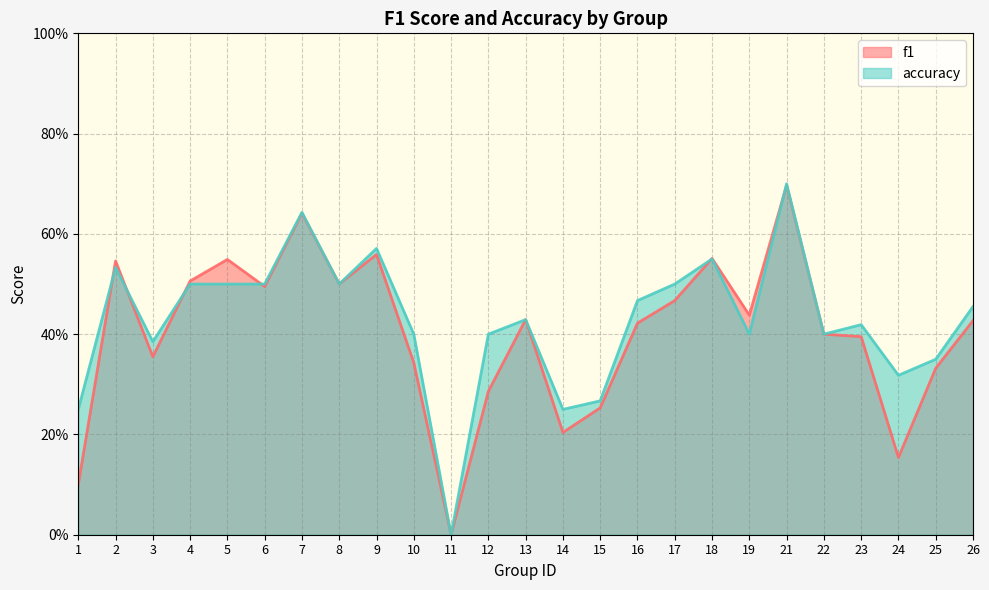

Which series changed the most between 9 and 24?

f1